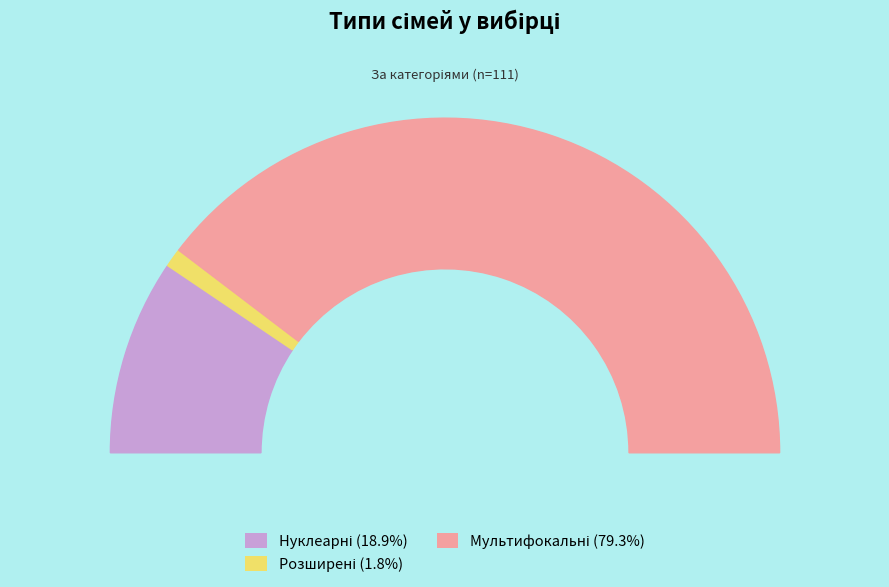

True or false: Розширені accounts for 2% of the total.

True